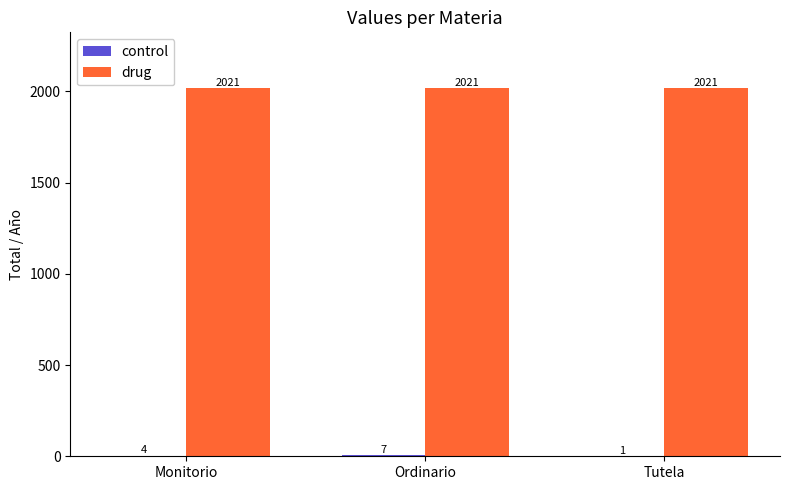

Is it true that drug equals 2021 at Monitorio?

True